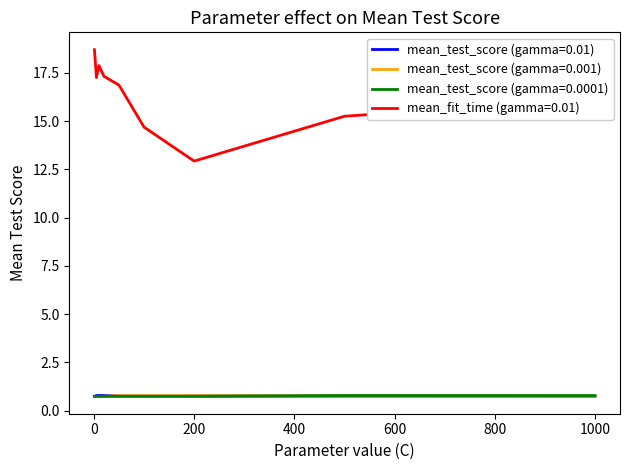

What is the smallest value displayed?

0.7